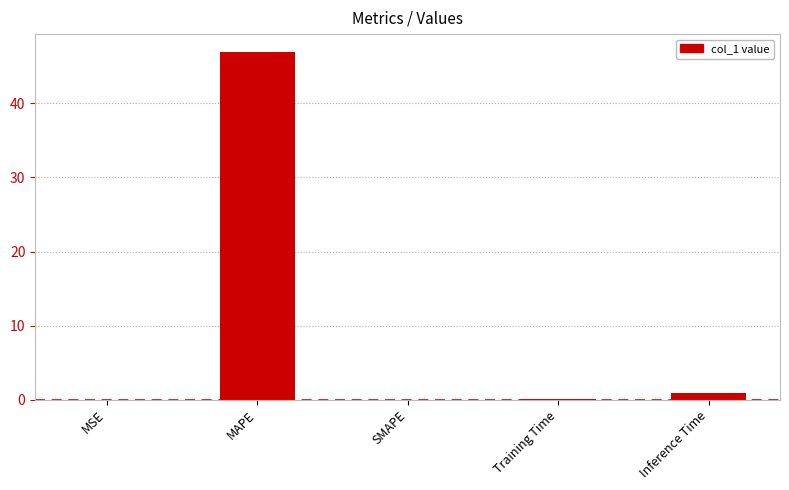

At which label is the value closest to 23?

Inference Time